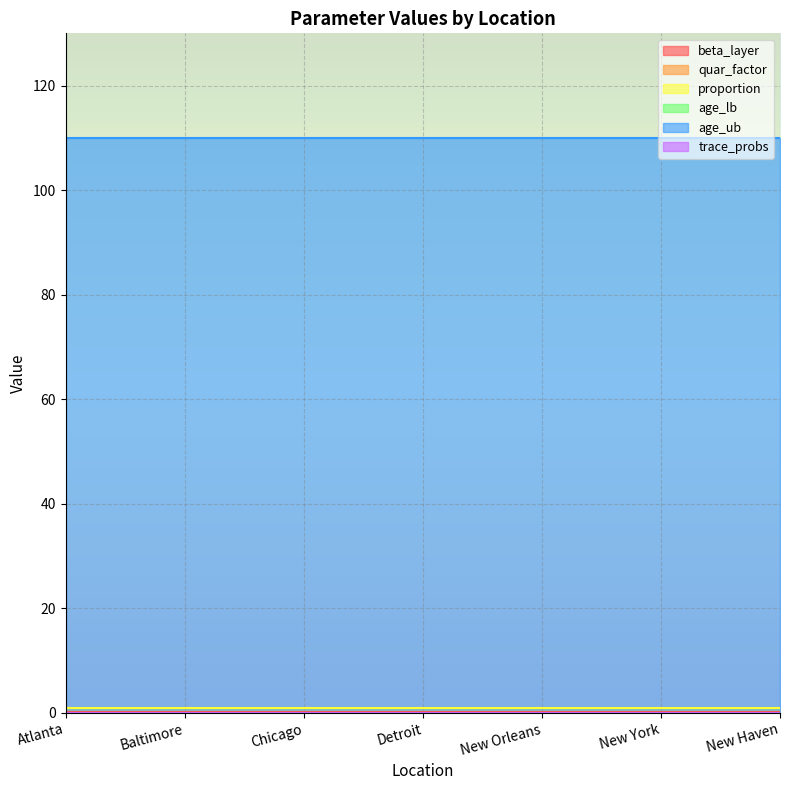

Which series has the largest range (max minus min)?

beta_layer